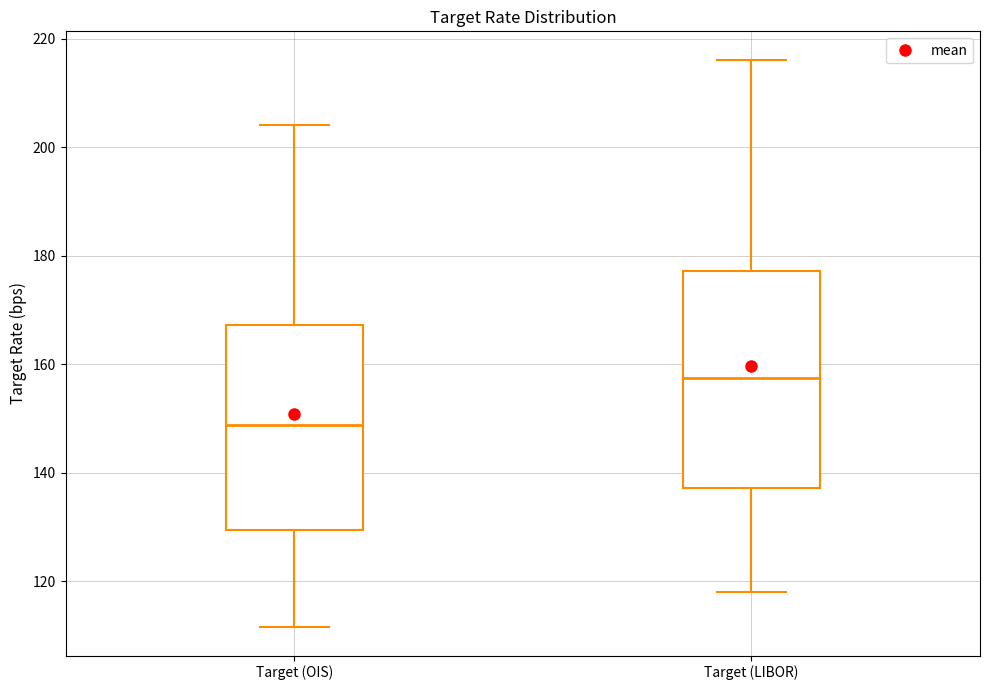

Which box is the tallest, from its lower edge to its upper edge?

Target (LIBOR)